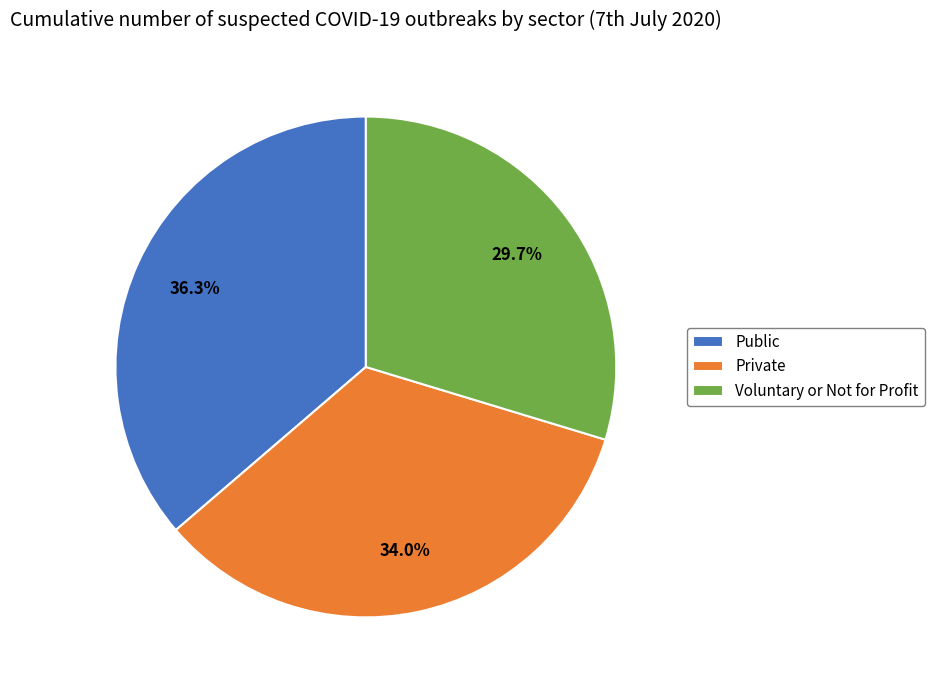

To the nearest percent, what is the difference between the largest and smallest slice percentages?

7%